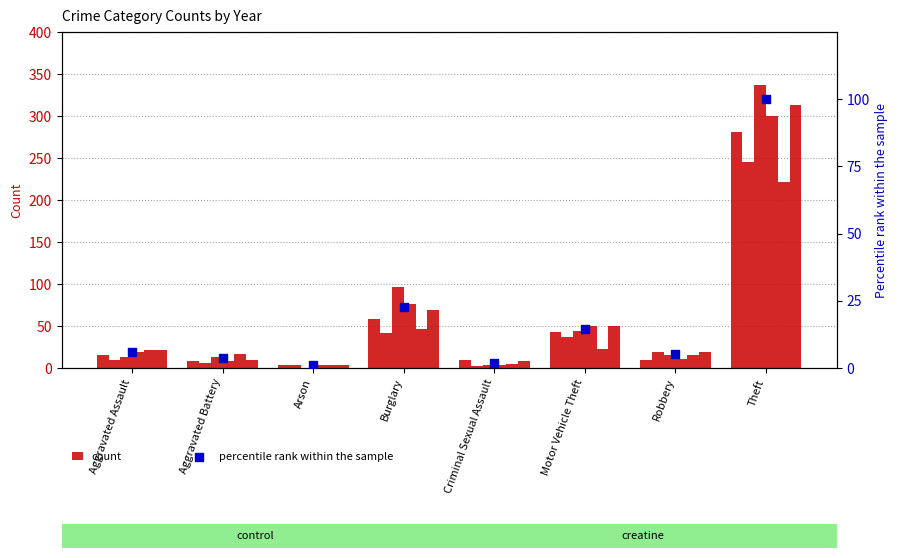

Which has a higher value, Aggravated Battery or Aggravated Assault?

Aggravated Assault